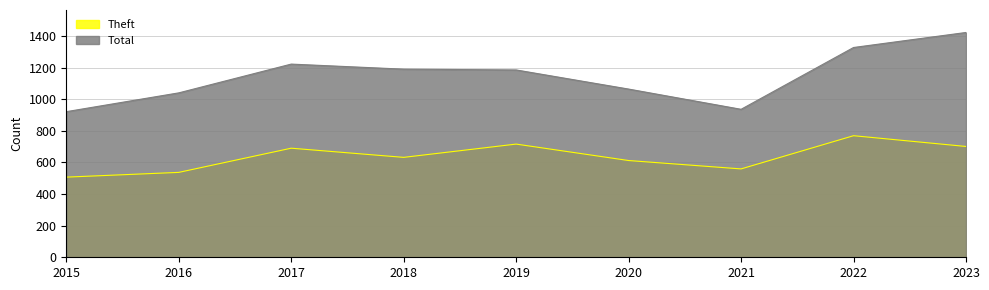

Is the value of Total at 2020 greater than the value of Theft at 2016?

Yes